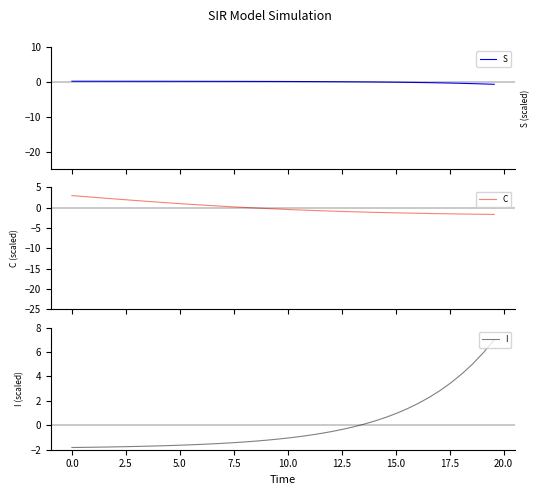

How many values in the I series exceed -1?

19